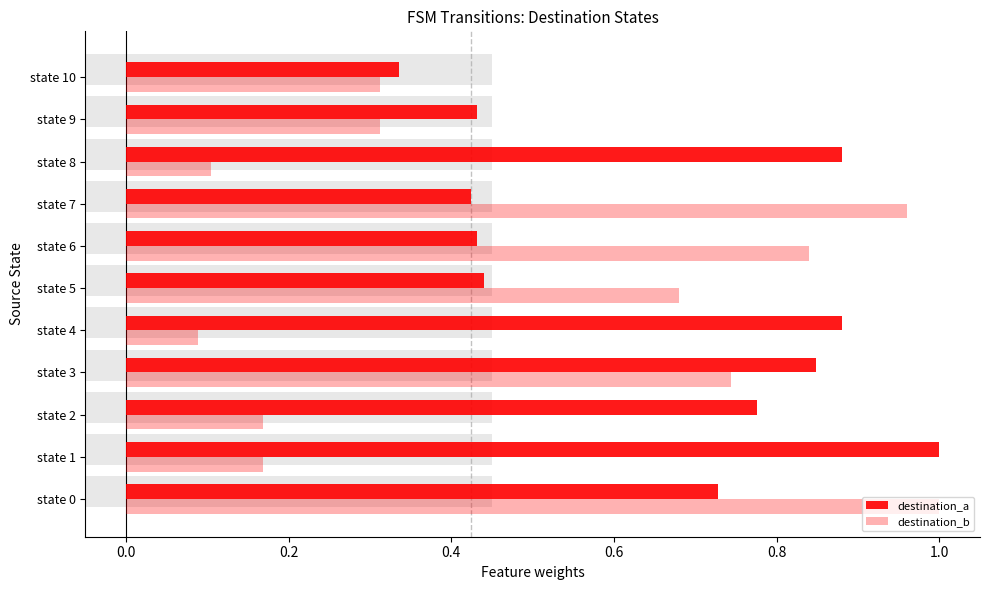

What is the difference between the destination_b values at state 1 and state 8?

0.1